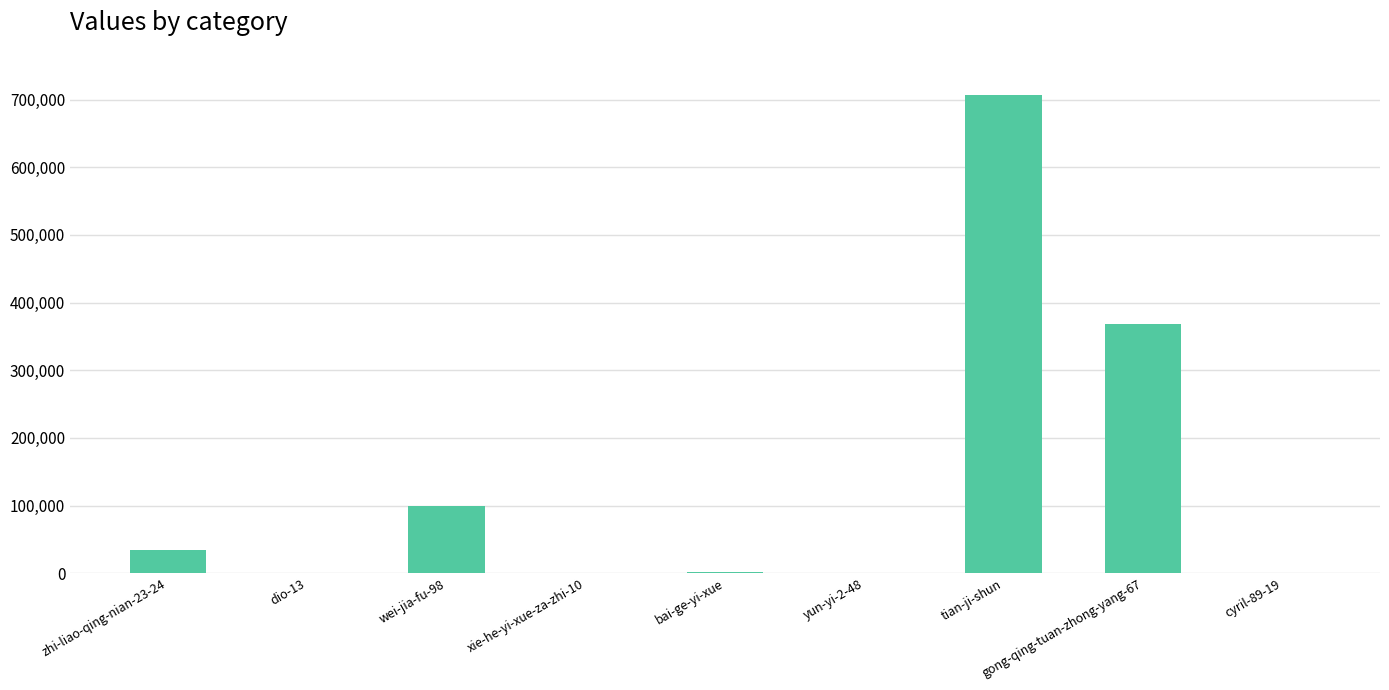

At which category does the chart reach its peak across all series?

tian-ji-shun